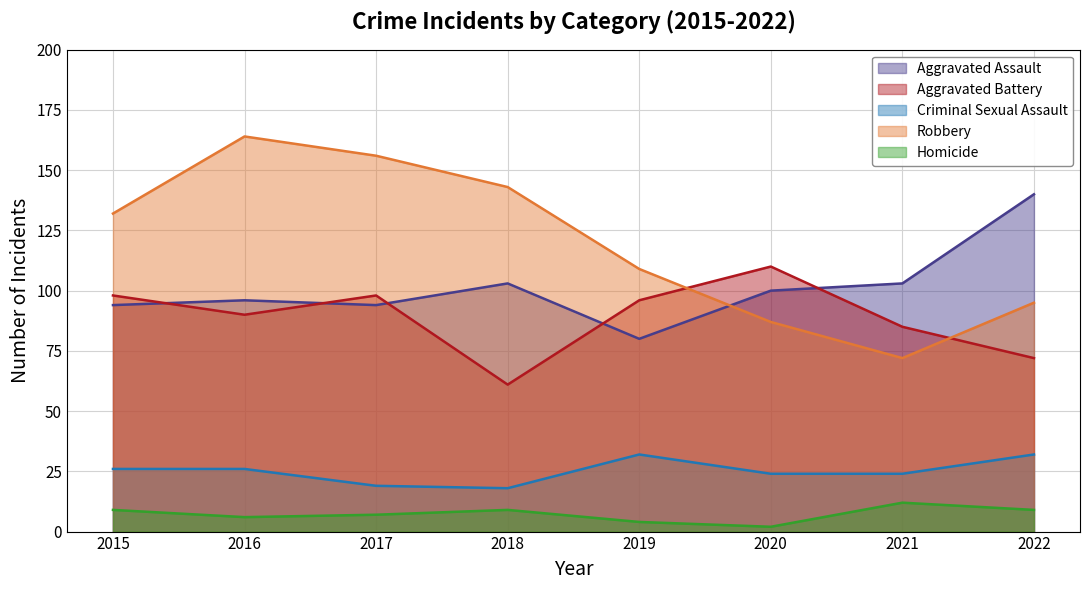

At which category does the chart reach its minimum across all series?

2020